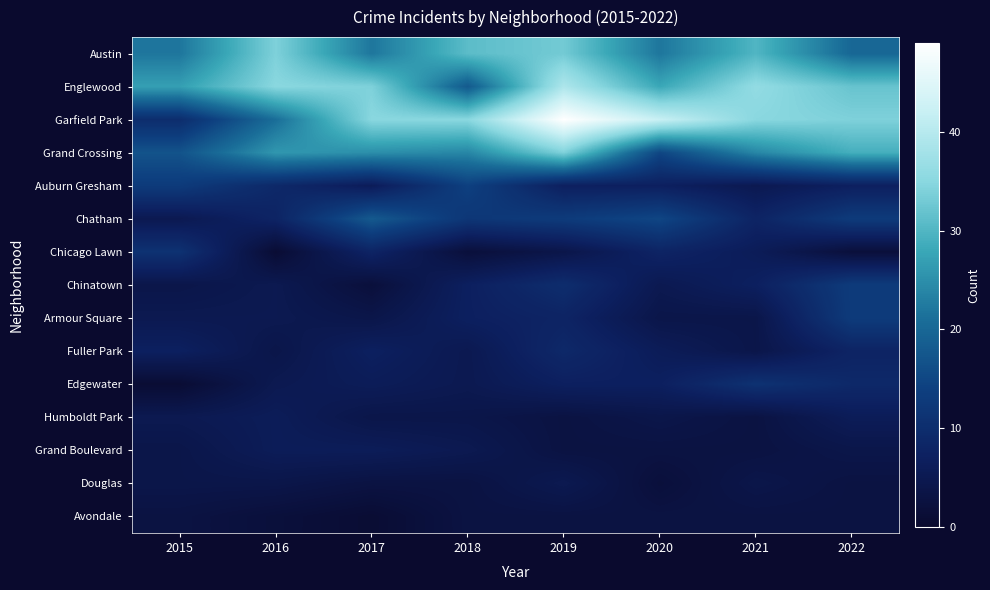

At which category is the sum across all series the highest?

2019